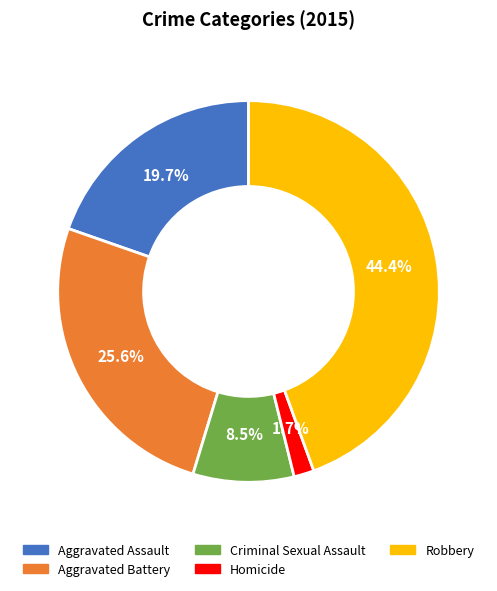

Does any single category account for the majority?

No